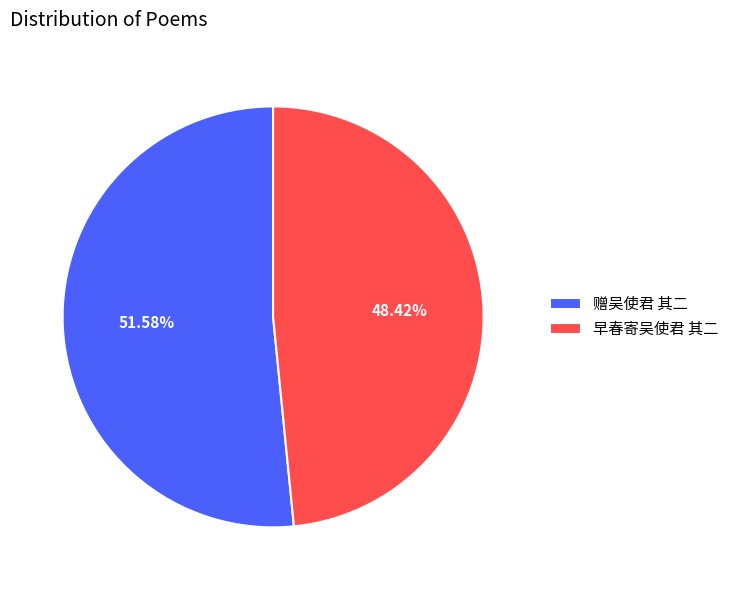

Which category accounts for the majority?

赠吴使君 其二